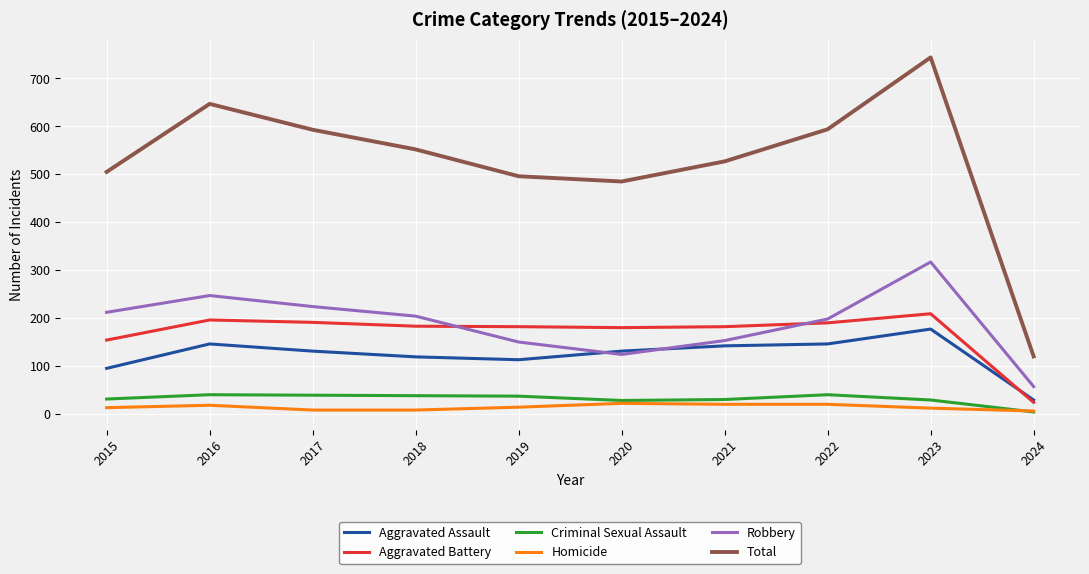

How many lines are shown in the chart?

6